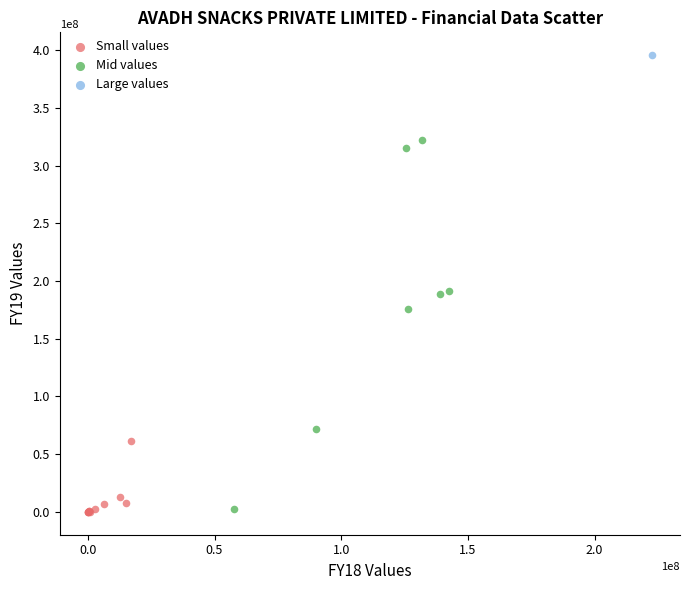

Which series contains the highest Y value?

Large values